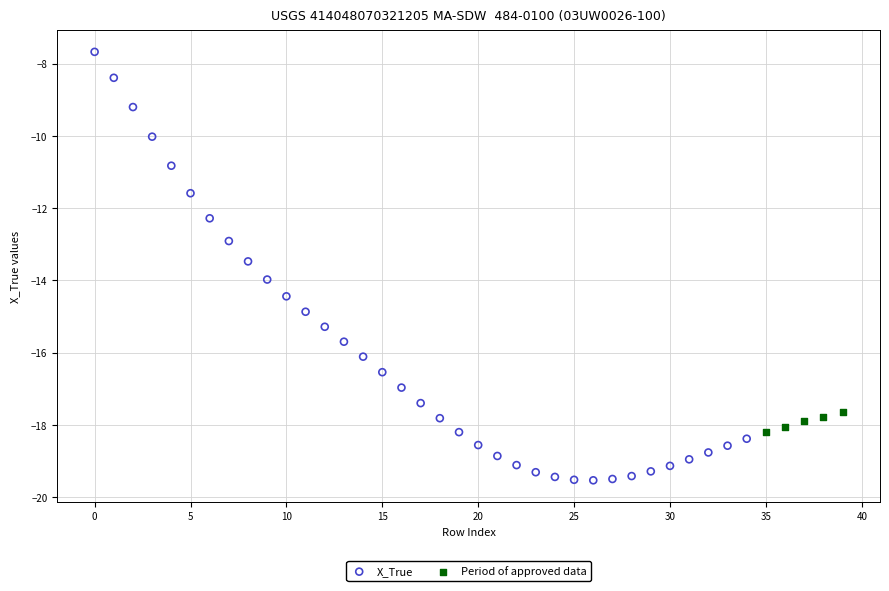

Which series reaches the maximum Y coordinate?

X_True